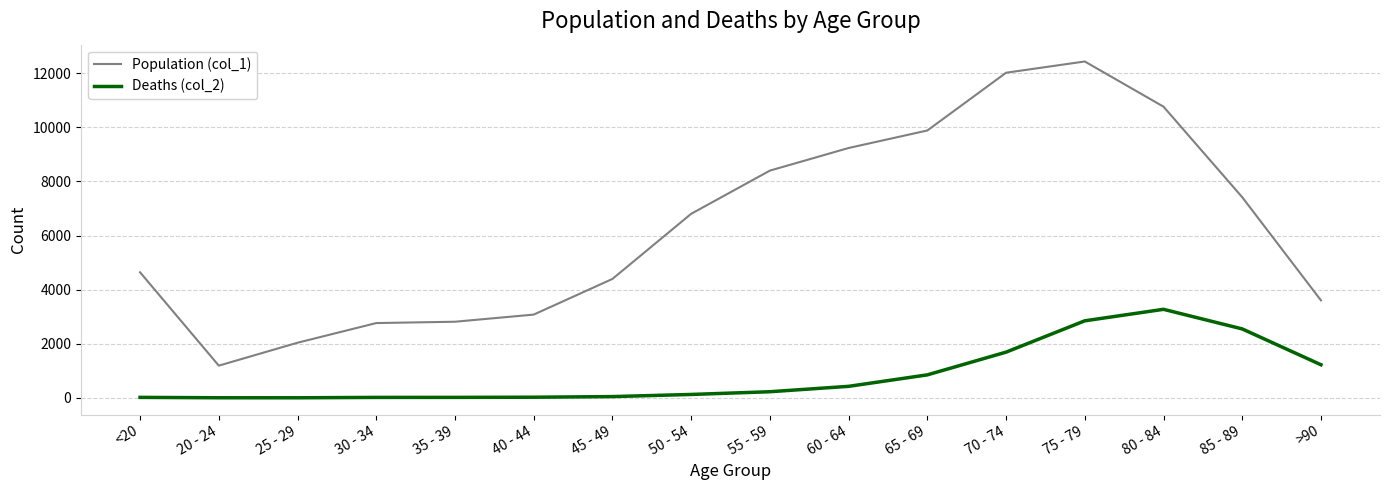

What is the maximum value shown in the chart?

12434